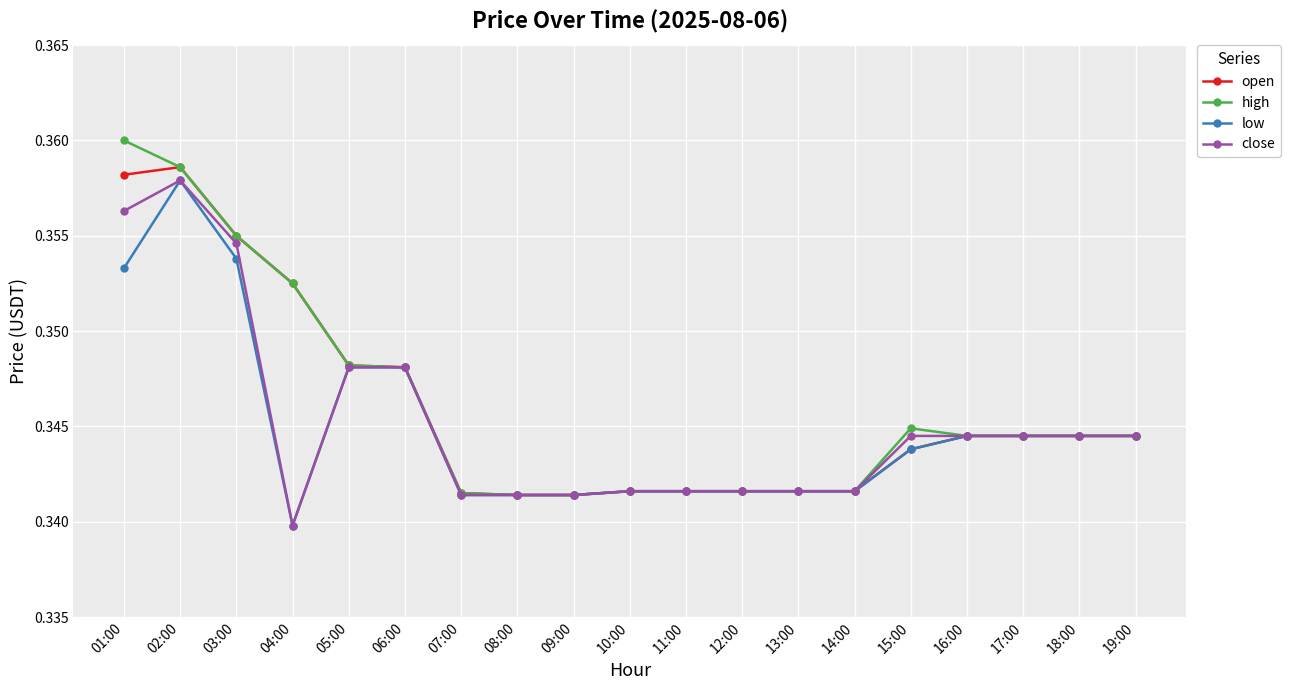

Which series has the largest range (max minus min)?

high